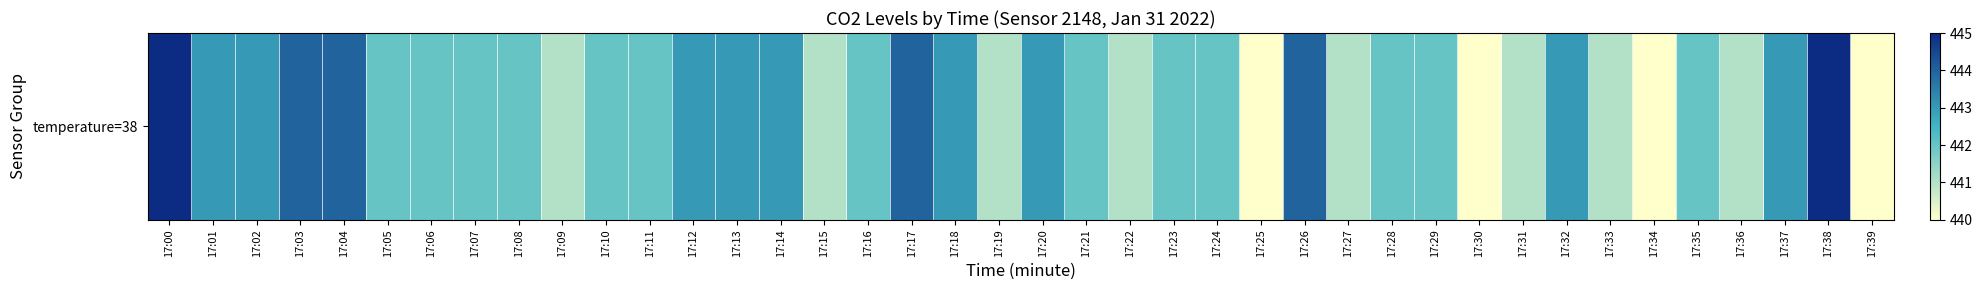

Reading left to right, transcribe all the data shown in this chart.

17:00=447	17:01=443	17:02=443	17:03=444	17:04=444	17:05=442	17:06=442	17:07=442	17:08=442	17:09=441	17:10=442	17:11=442	17:12=443	17:13=443	17:14=443	17:15=441	17:16=442	17:17=444	17:18=443	17:19=441	17:20=443	17:21=442	17:22=441	17:23=442	17:24=442	17:25=440	17:26=444	17:27=441	17:28=442	17:29=442	17:30=440	17:31=441	17:32=443	17:33=441	17:34=440	17:35=442	17:36=441	17:37=443	17:38=445	17:39=440